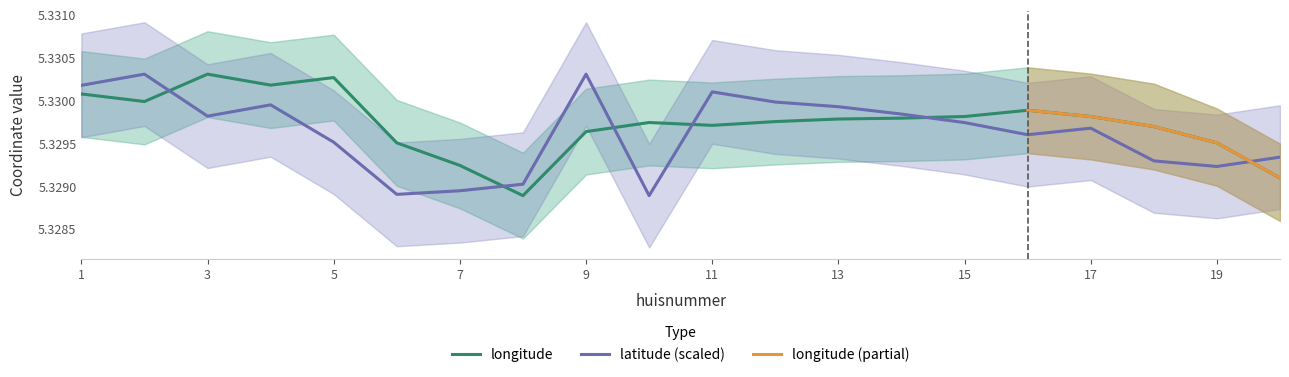

What is the maximum value for longitude?

5.3